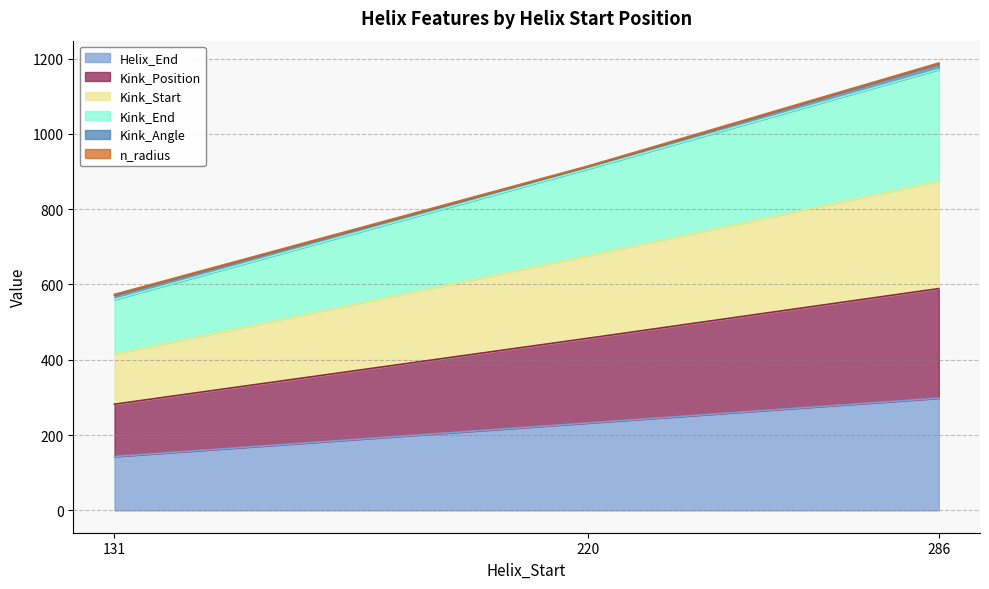

At which label does Helix_End reach its minimum?

131